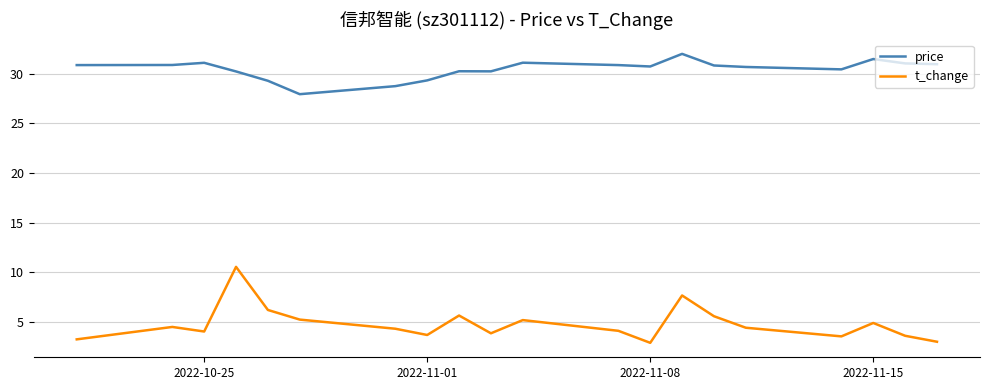

Which series has the widest spread of values?

t_change